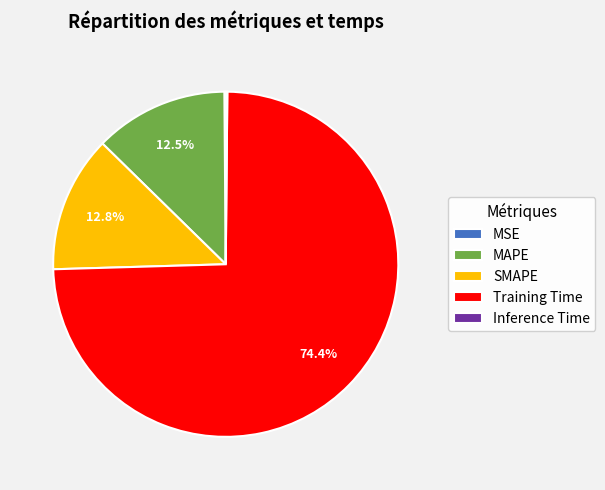

Does any single category account for the majority?

Yes